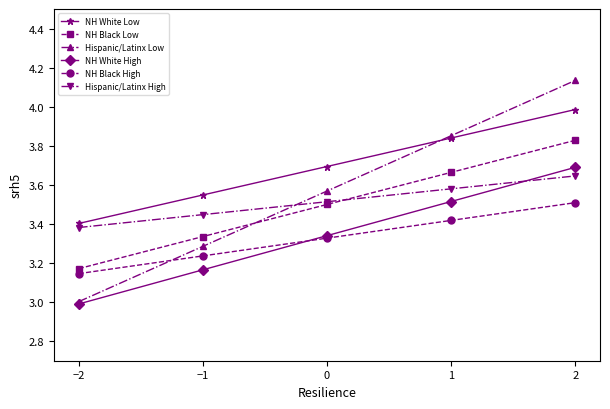

True or false: NH Black Low and NH Black High cross at least once.

False